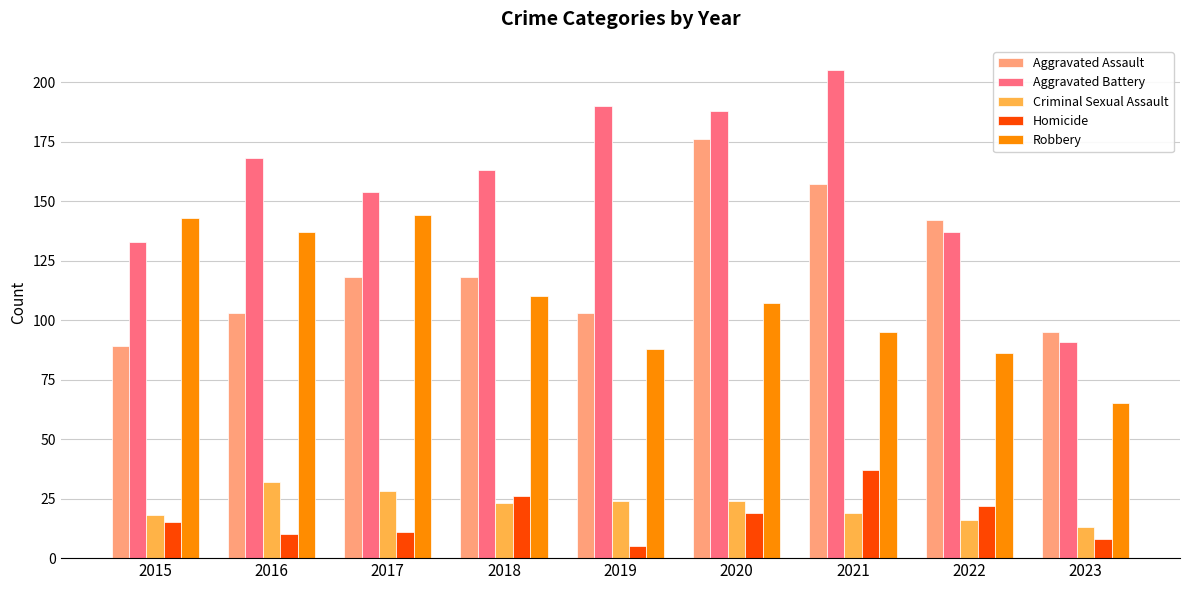

Count the number of categories in the chart.

9